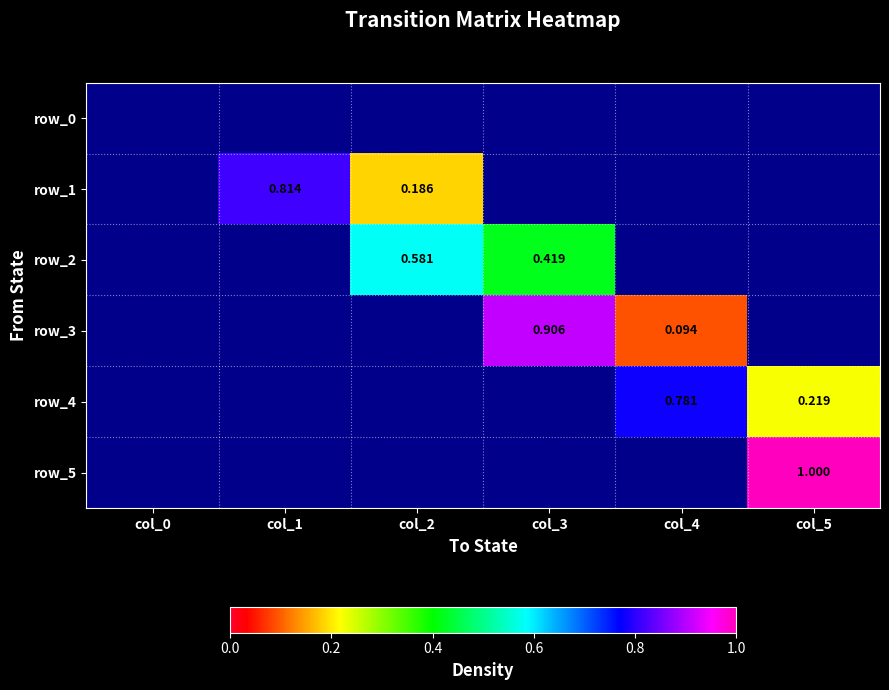

Reading left to right, transcribe all the data shown in this chart.

row_0: 0.0	0.0	0.0	0.0	0.0	0.0
row_1: 0.0	0.8	0.2	0.0	0.0	0.0
row_2: 0.0	0.0	0.6	0.4	0.0	0.0
row_3: 0.0	0.0	0.0	0.9	0.1	0.0
row_4: 0.0	0.0	0.0	0.0	0.8	0.2
row_5: 0.0	0.0	0.0	0.0	0.0	1.0